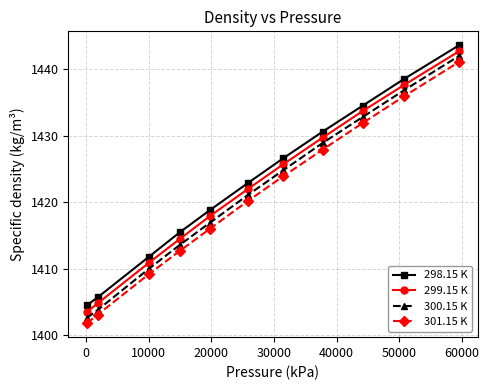

Count the number of categories in the chart.

11